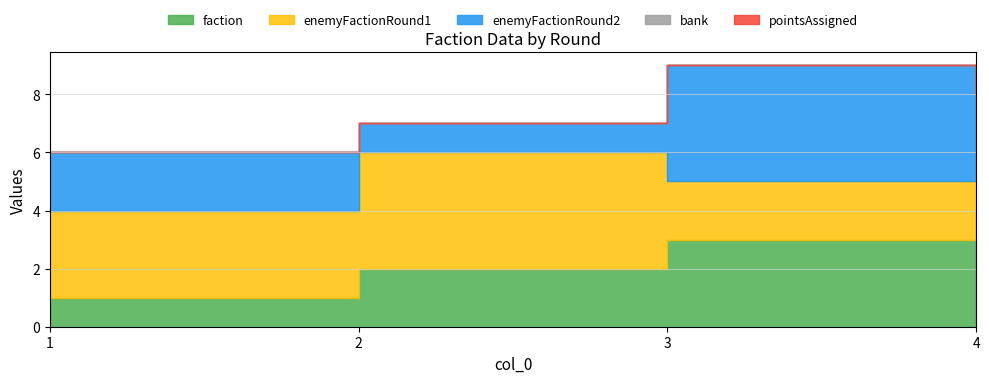

Rank the categories by faction value from lowest to highest.

1, 2, 3, 4